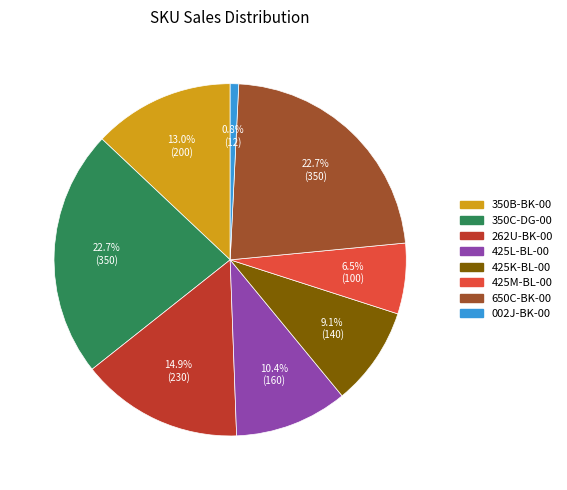

Approximately how many times larger is the value at 002J-BK-00 compared to 350B-BK-00?

0.1